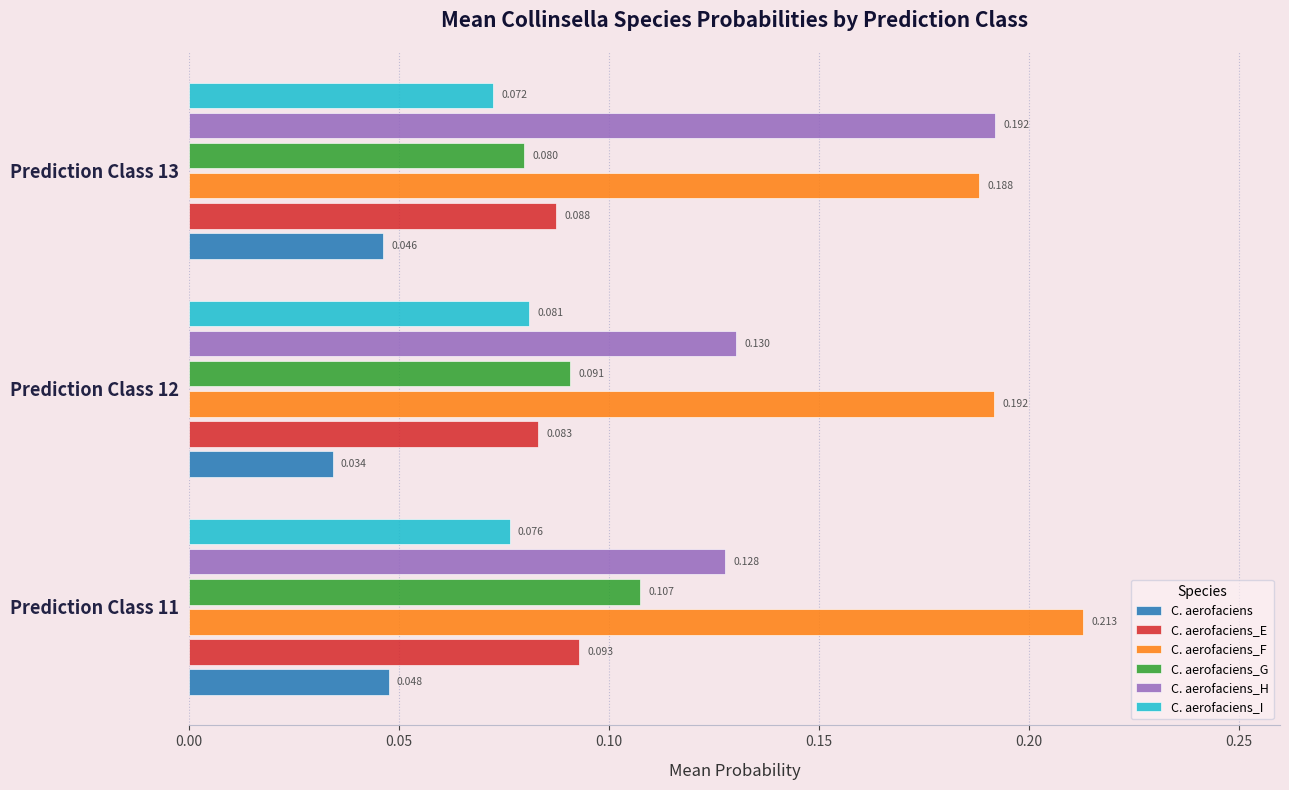

Rank the series by their maximum value, from highest to lowest.

C. aerofaciens_F, C. aerofaciens_H, C. aerofaciens_G, C. aerofaciens_E, C. aerofaciens_I, C. aerofaciens